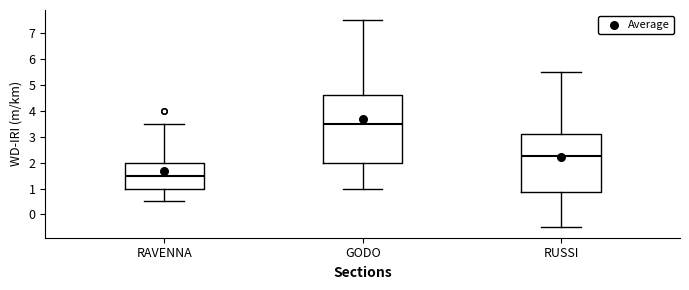

Where does the median line of the box for GODO sit on the y-axis? The values are not printed on the chart, so give them approximately, as read against the axis.

3.5